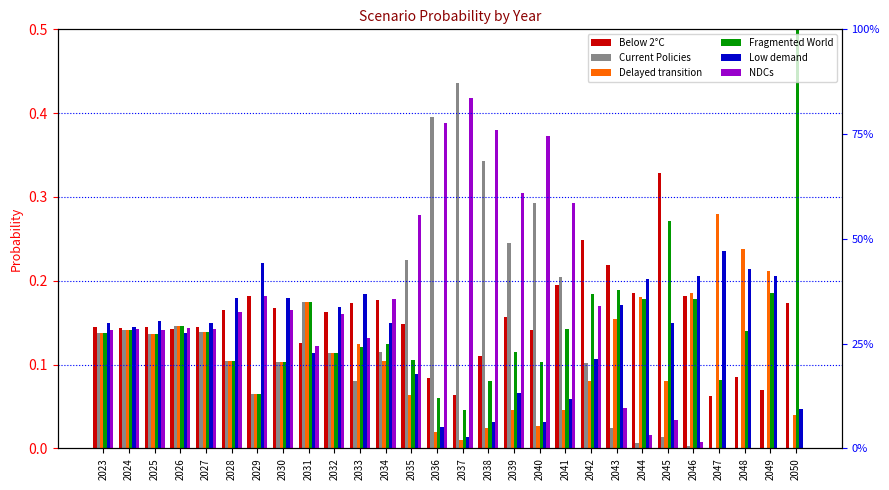

How many bars are there in each group?

6